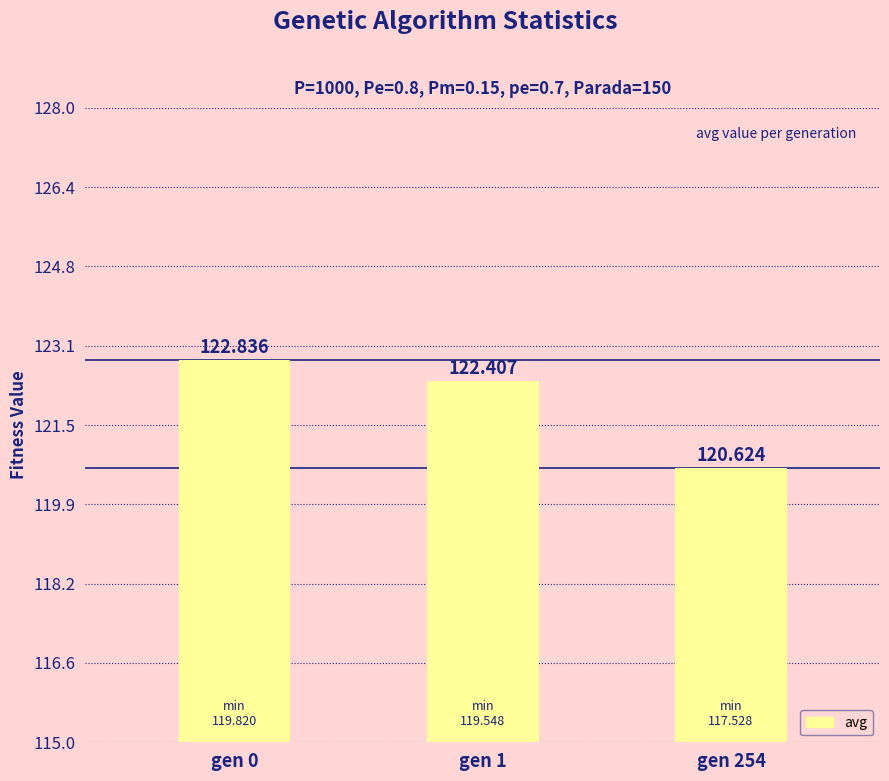

Which label corresponds to the largest value in the chart?

gen 0